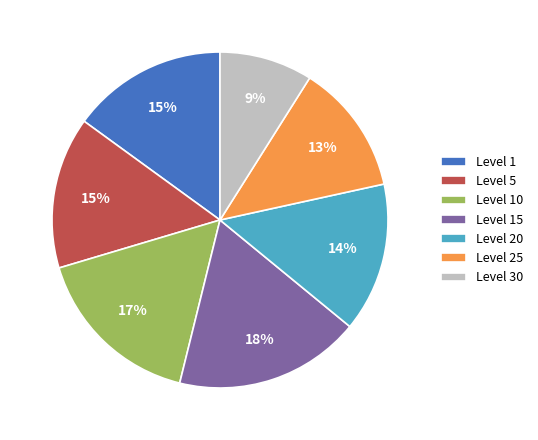

Is it true that Level 30 is 1% of the pie?

False